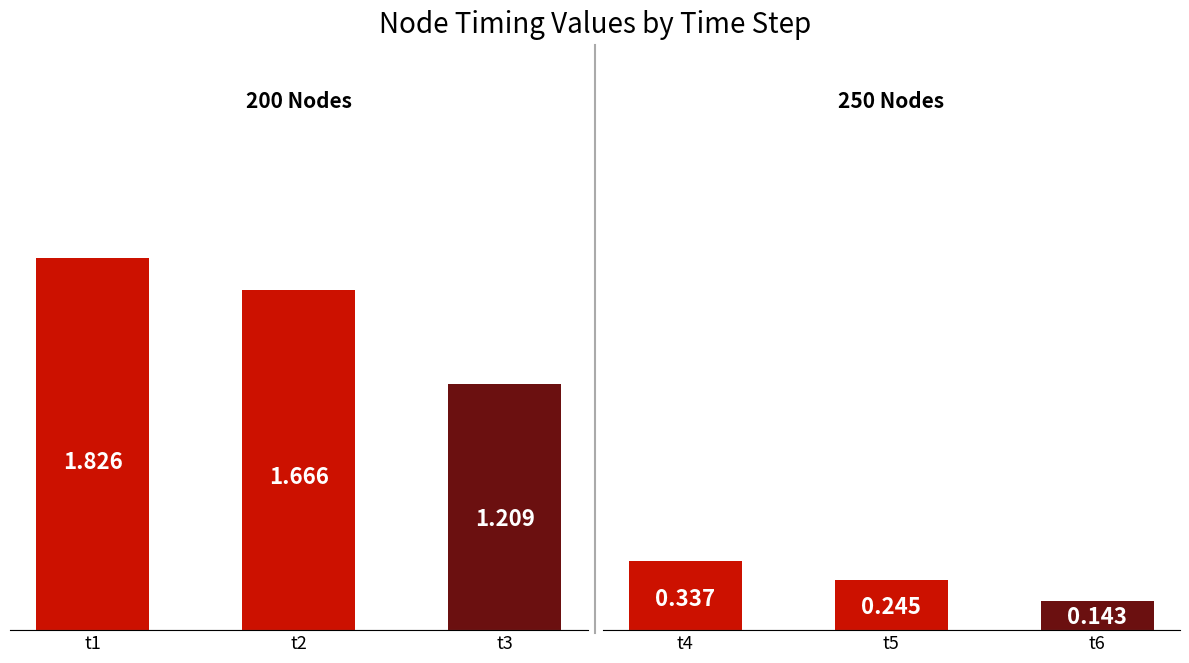

What is the average value of the t1 series?

1.5